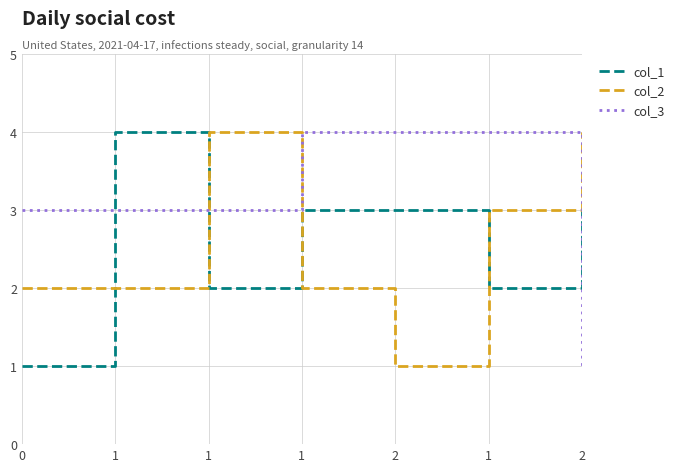

True or false: col_3 has more than 2 points higher than both neighbors.

False